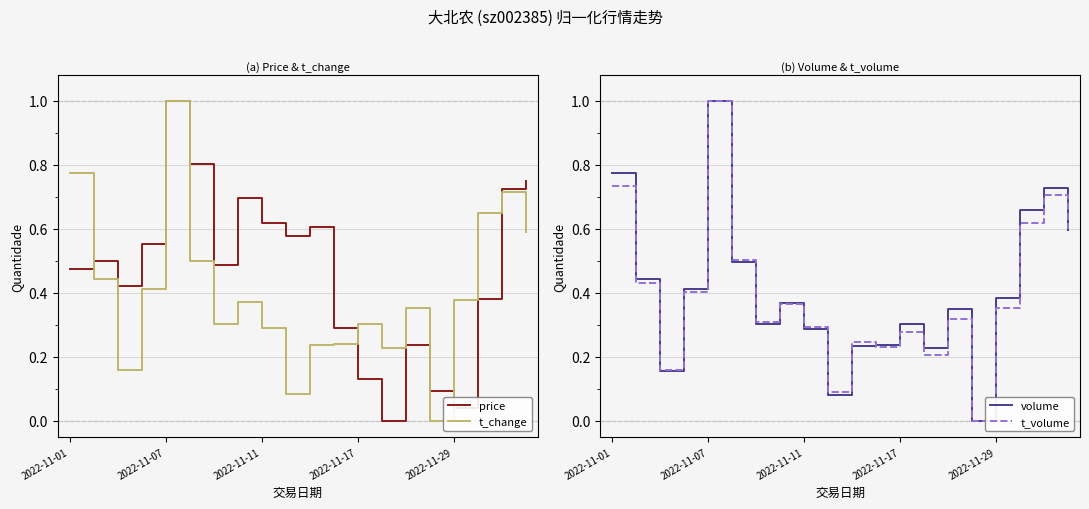

Reading right to left, what are all the values shown in this chart?

price: 0.8	0.7	0.4	0.0	0.1	0.2	0.0	0.1	0.3	0.6	0.6	0.6	0.7	0.5	0.8	1.0	0.6	0.4	0.5	0.5
t_change: 0.6	0.7	0.6	0.4	0.0	0.4	0.2	0.3	0.2	0.2	0.1	0.3	0.4	0.3	0.5	1.0	0.4	0.2	0.4	0.8
volume: 0.6	0.7	0.7	0.4	0.0	0.4	0.2	0.3	0.2	0.2	0.1	0.3	0.4	0.3	0.5	1.0	0.4	0.2	0.4	0.8
t_volume: 0.6	0.7	0.6	0.4	0.0	0.3	0.2	0.3	0.2	0.2	0.1	0.3	0.4	0.3	0.5	1.0	0.4	0.2	0.4	0.7